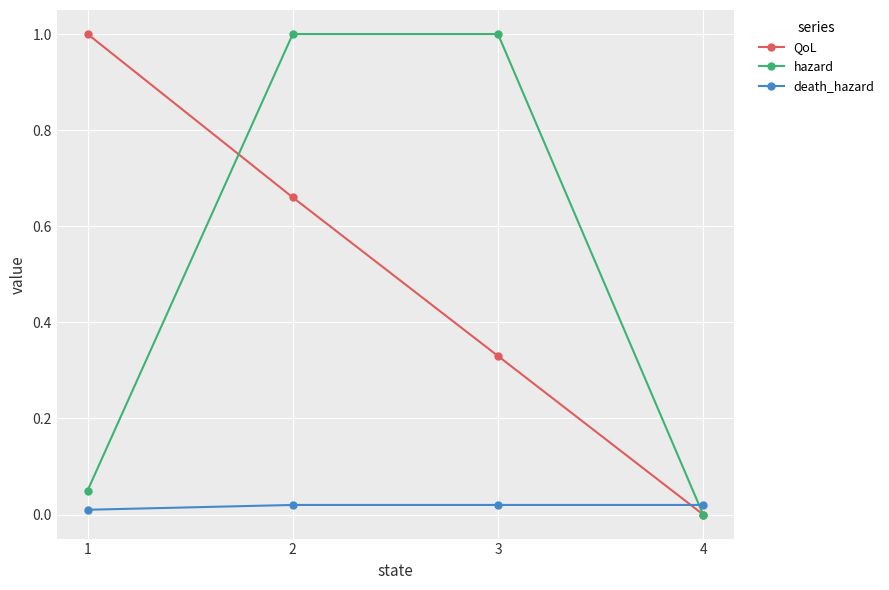

What is the maximum value for QoL?

1.0